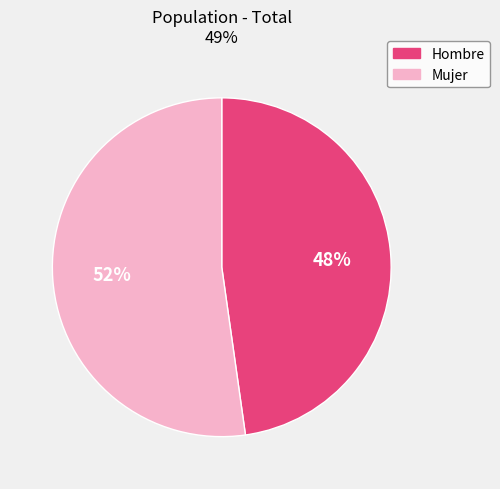

The Mujer slice represents 66% of the pie. True or false?

False